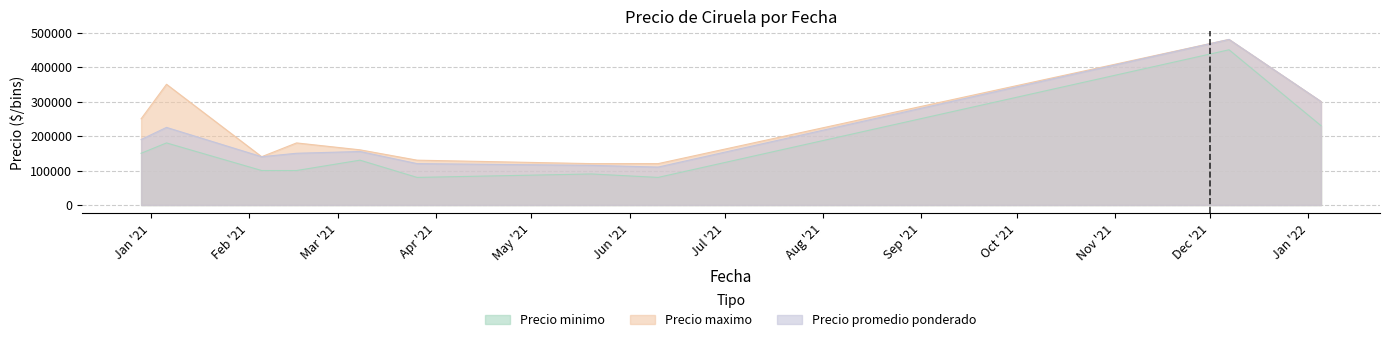

At which category does Precio maximo reach its first local peak?

2021-01-06